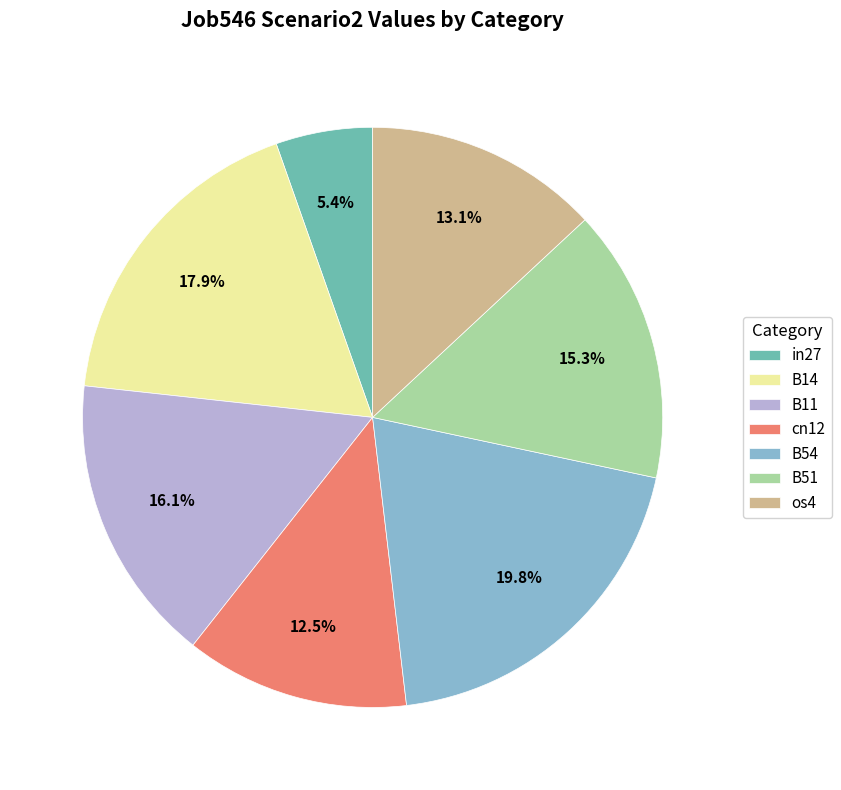

Count the number of slices in the pie.

7